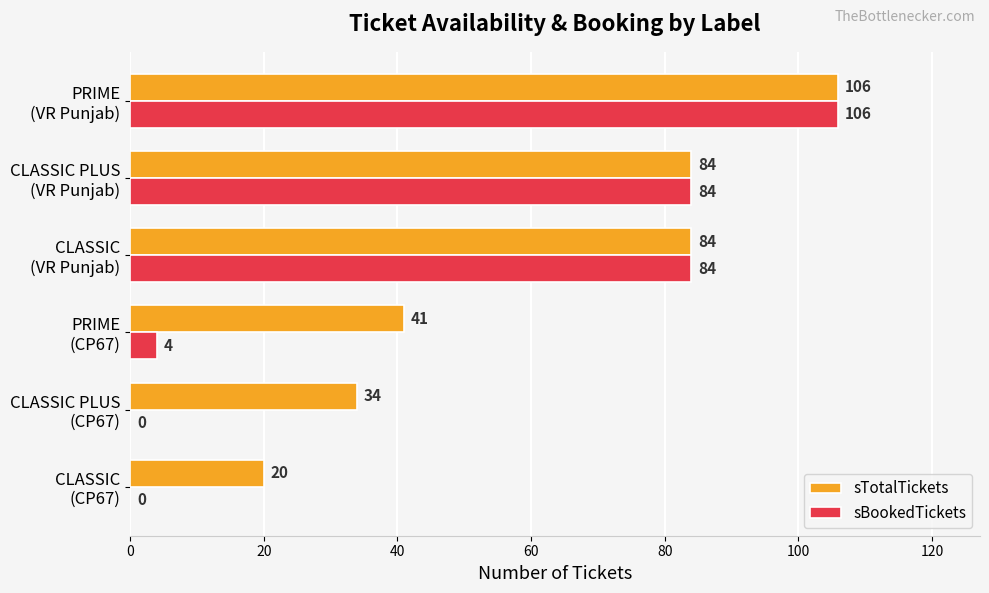

What is the highest value of the sBookedTickets series?

106